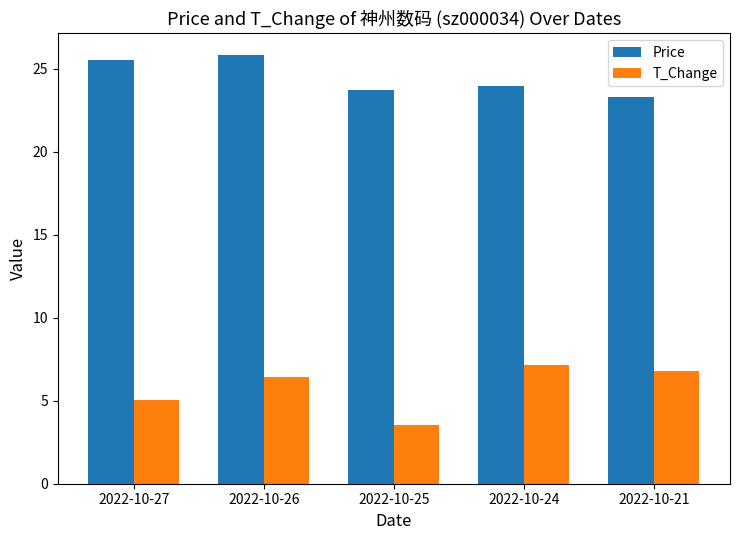

True or false: Price has a value of 13.7 at 2022-10-25.

False